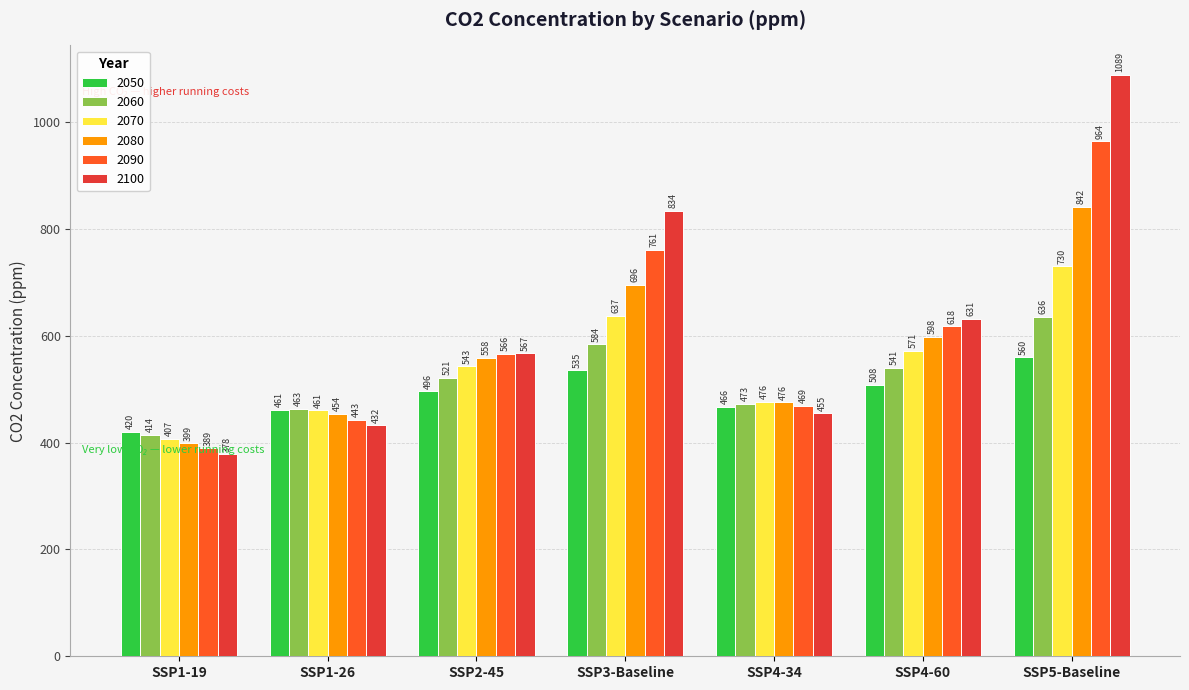

True or false: 2060 has a value of 583.7 at SSP3-Baseline.

True